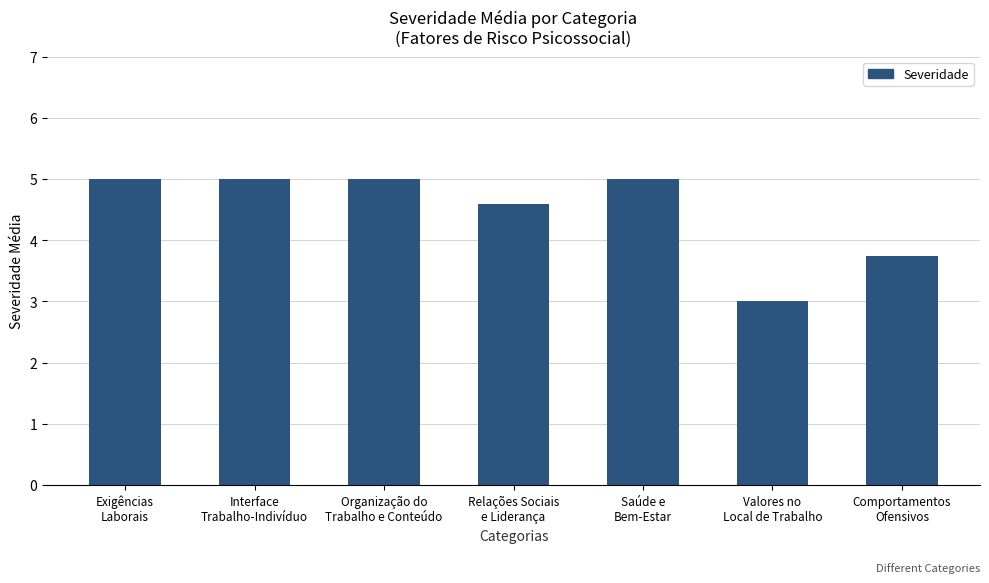

What is the ratio of the value at Saúde e
Bem-Estar to the value at Valores no
Local de Trabalho?

1.7